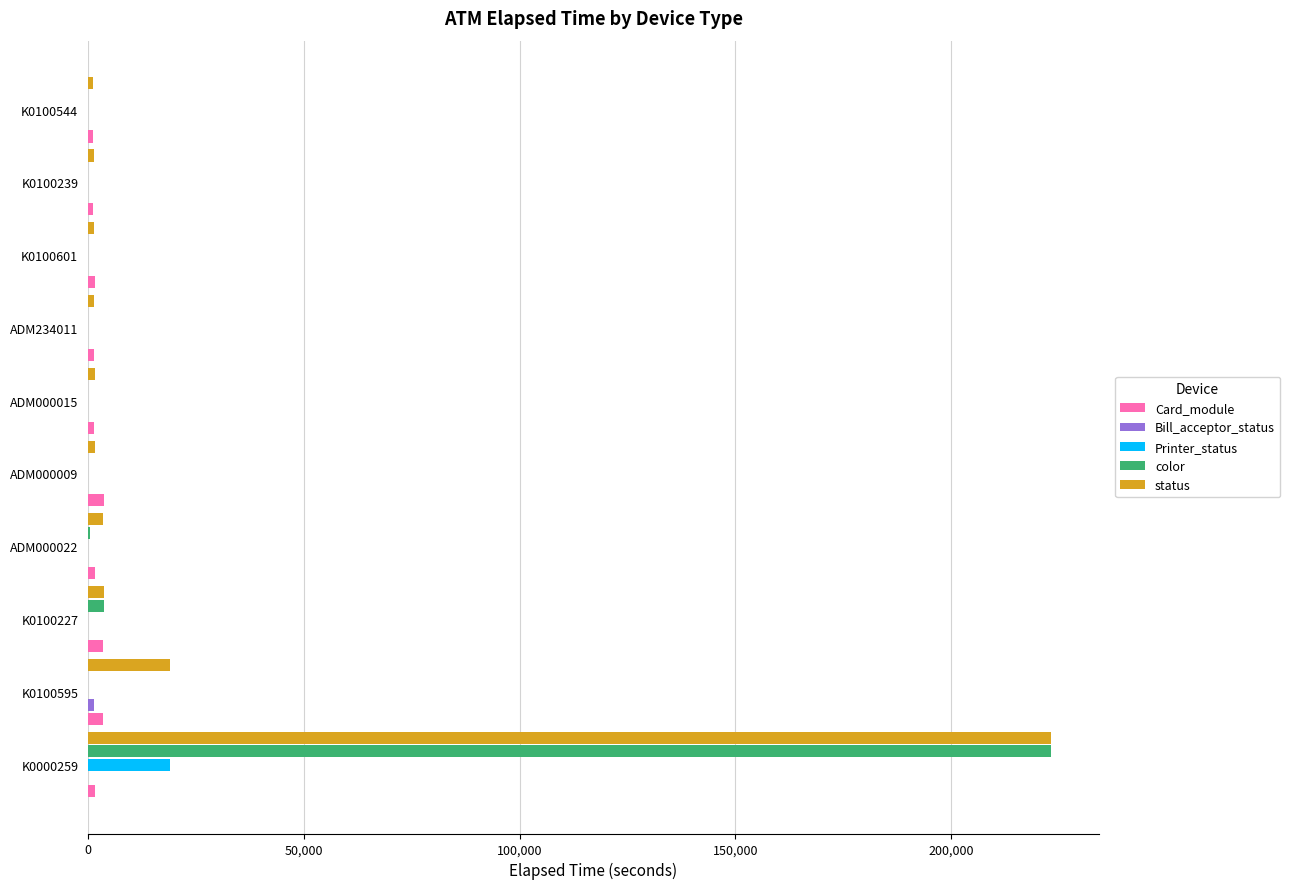

How many series are shown in this chart?

5